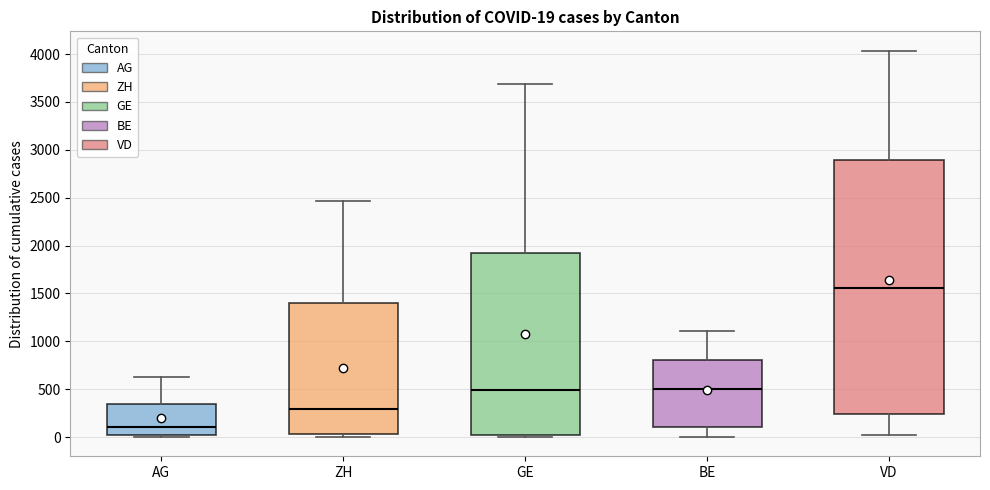

Which box's median line is the highest?

VD